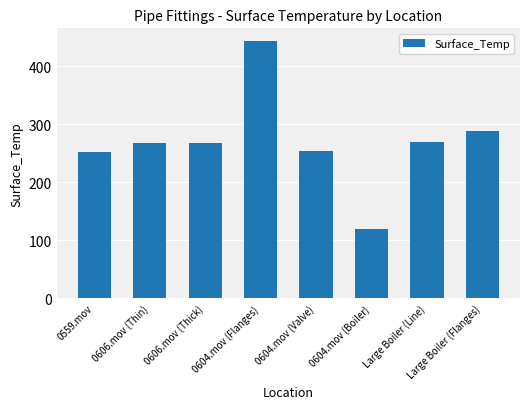

Approximately how many times larger is the value at 0606.mov (Thick) compared to 0606.mov (Thin)?

1.0